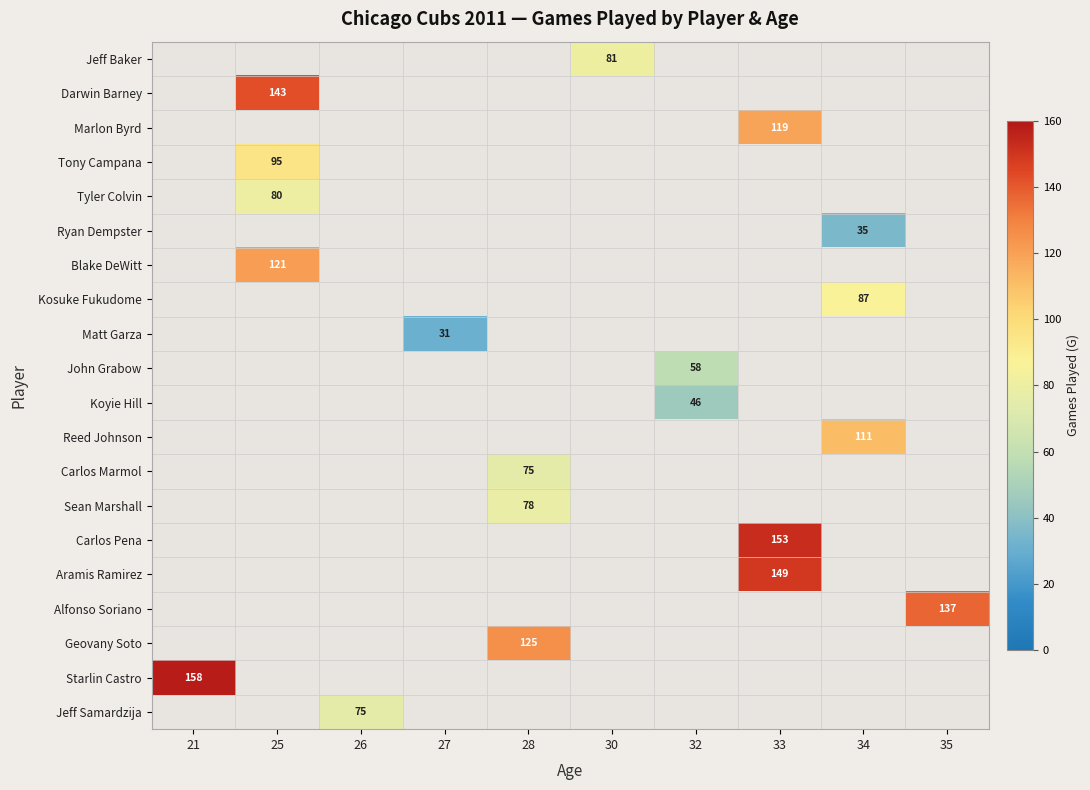

The value of Reed Johnson at 34 is 111. True or false?

True